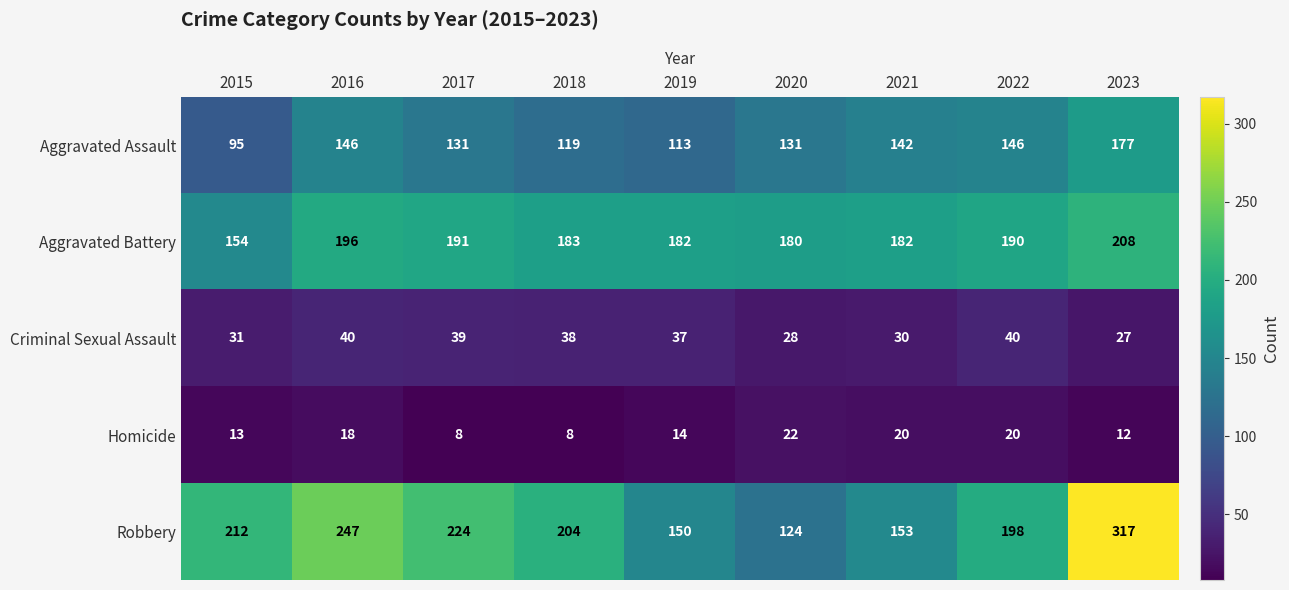

How many series are shown in this chart?

5